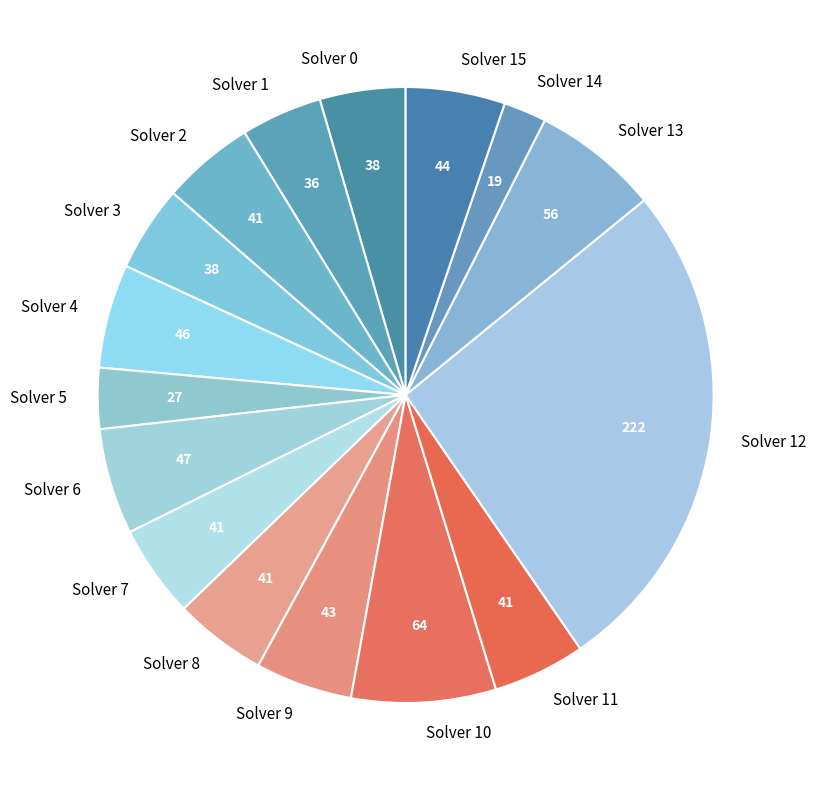

How many slices are in this pie chart?

16